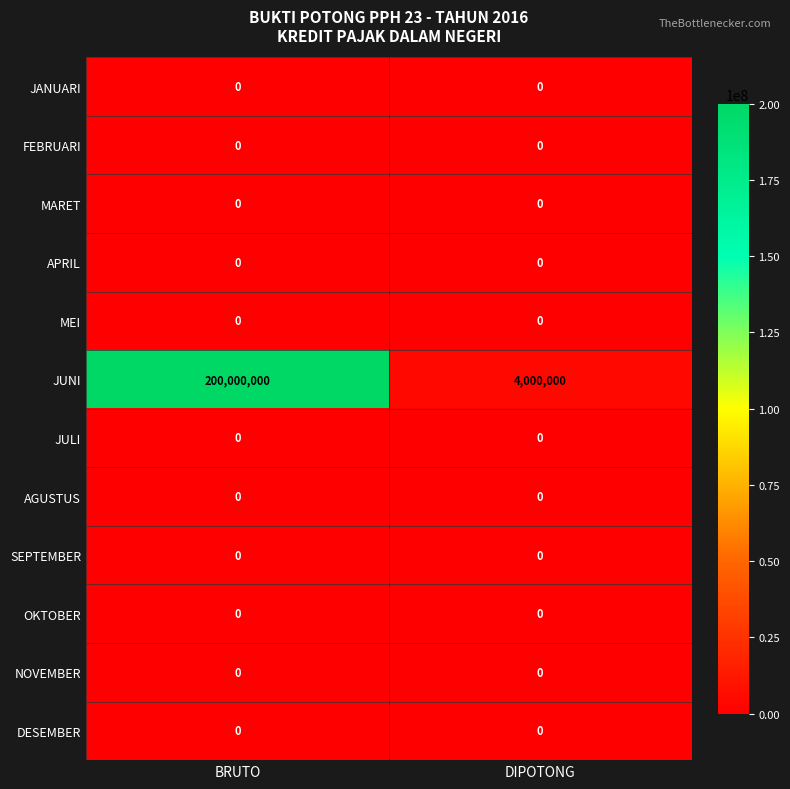

Reading right to left, what are all the values shown in this chart?

JANUARI: DIPOTONG=0	BRUTO=0
FEBRUARI: DIPOTONG=0	BRUTO=0
MARET: DIPOTONG=0	BRUTO=0
APRIL: DIPOTONG=0	BRUTO=0
MEI: DIPOTONG=0	BRUTO=0
JUNI: DIPOTONG=4000000	BRUTO=200000000
JULI: DIPOTONG=0	BRUTO=0
AGUSTUS: DIPOTONG=0	BRUTO=0
SEPTEMBER: DIPOTONG=0	BRUTO=0
OKTOBER: DIPOTONG=0	BRUTO=0
NOVEMBER: DIPOTONG=0	BRUTO=0
DESEMBER: DIPOTONG=0	BRUTO=0